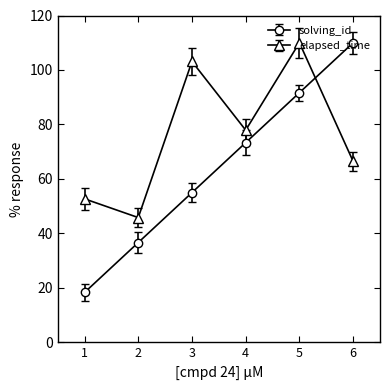

What is the total value across all series at 3?

158.1